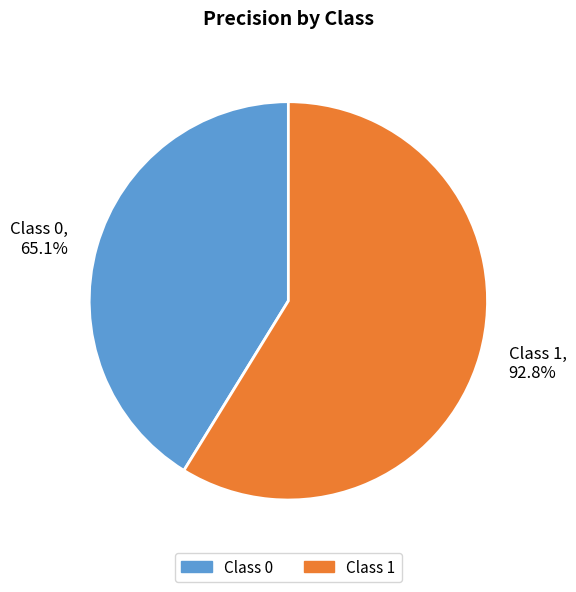

Combined, what portion of the pie is 0 and 1?

100.0%